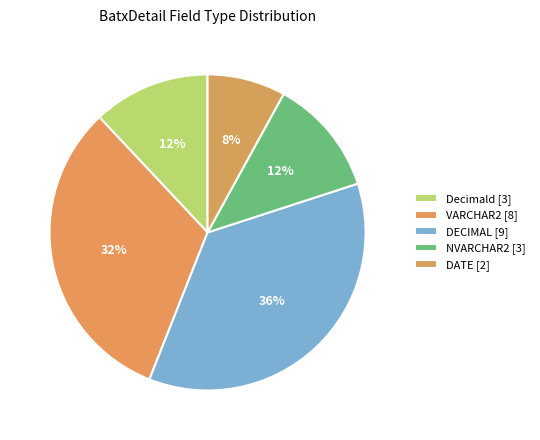

How many slices are in this pie chart?

5